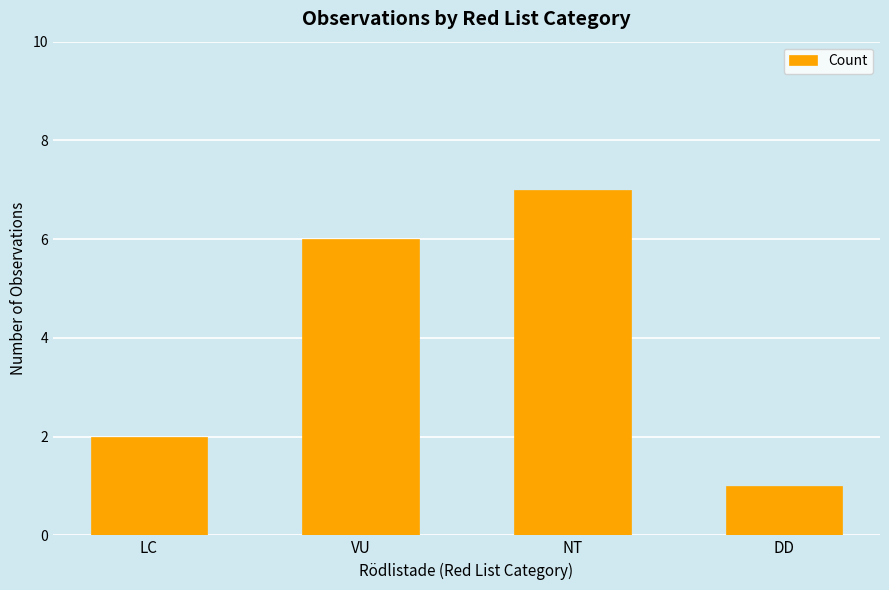

Reading left to right, transcribe all the data shown in this chart.

LC=2	VU=6	NT=7	DD=1